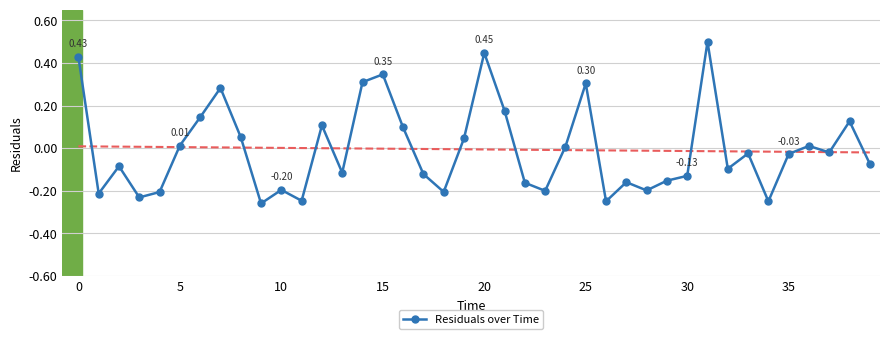

True or false: Residuals over Time has more than 0 points higher than both neighbors.

True